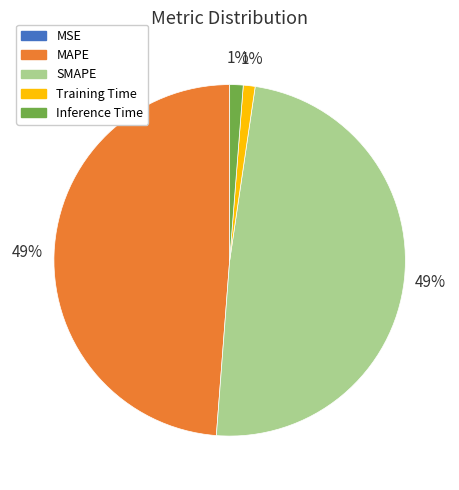

To the nearest percent, what is the combined percentage of Inference Time and SMAPE?

50%